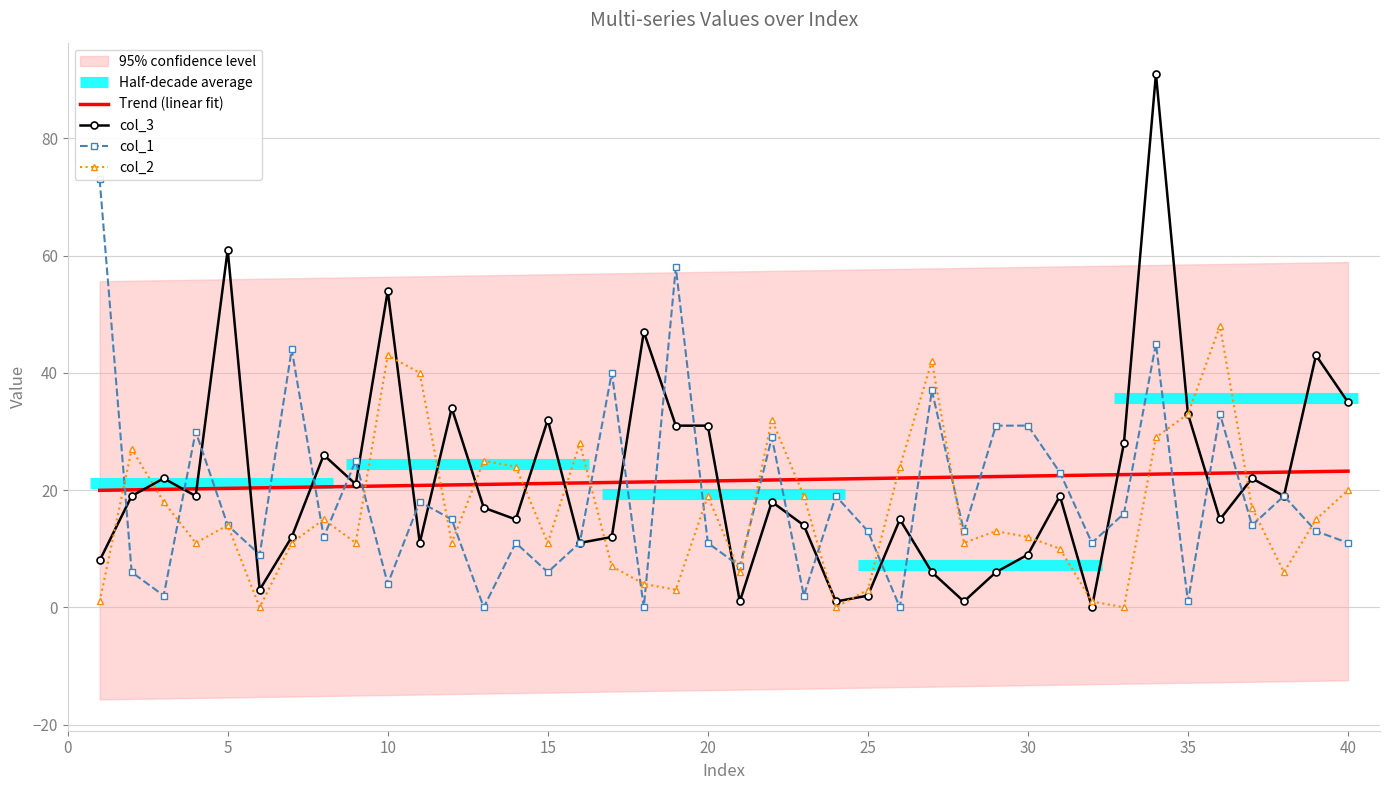

What is the difference between the highest and lowest values at 34?

62